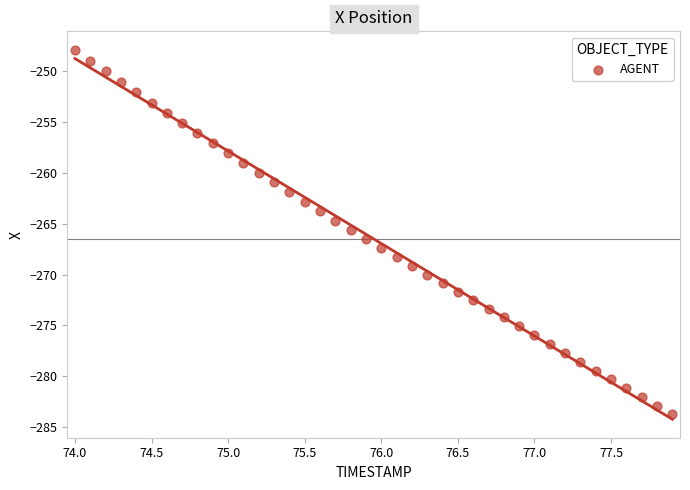

What is the range of Y values (max minus min)?

35.9